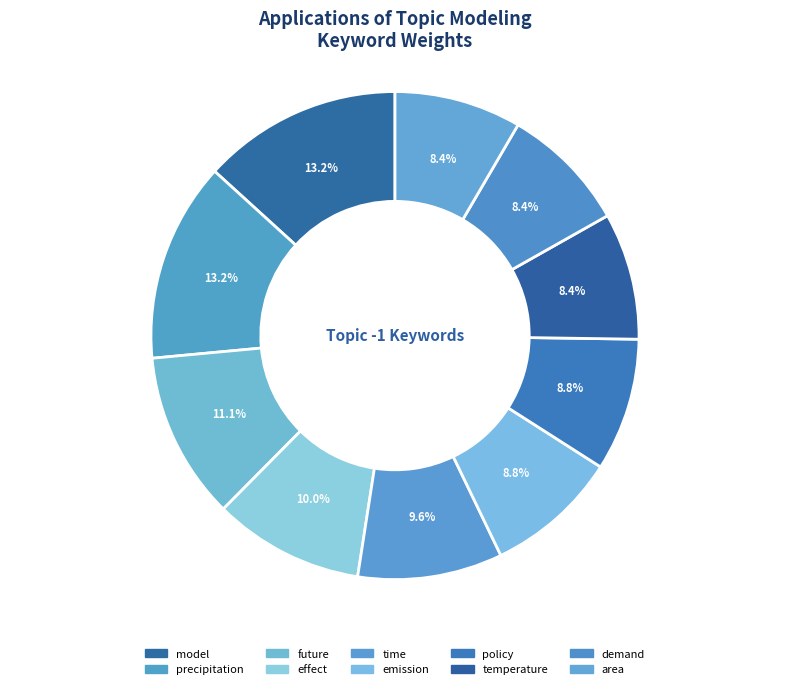

How many slices are in this pie chart?

10